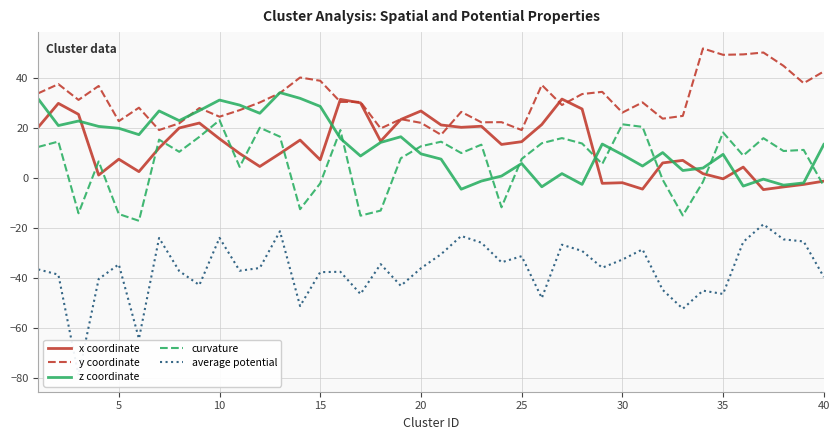

The value of x coordinate at 10 is 15.8. True or false?

True